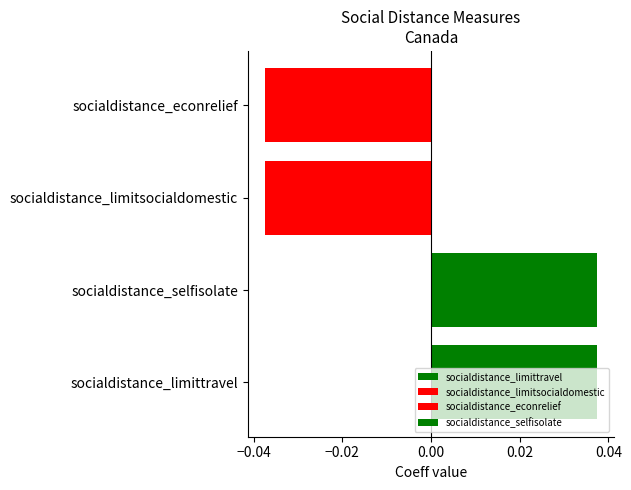

Between socialdistance_limittravel and socialdistance_econrelief, which is larger?

socialdistance_limittravel